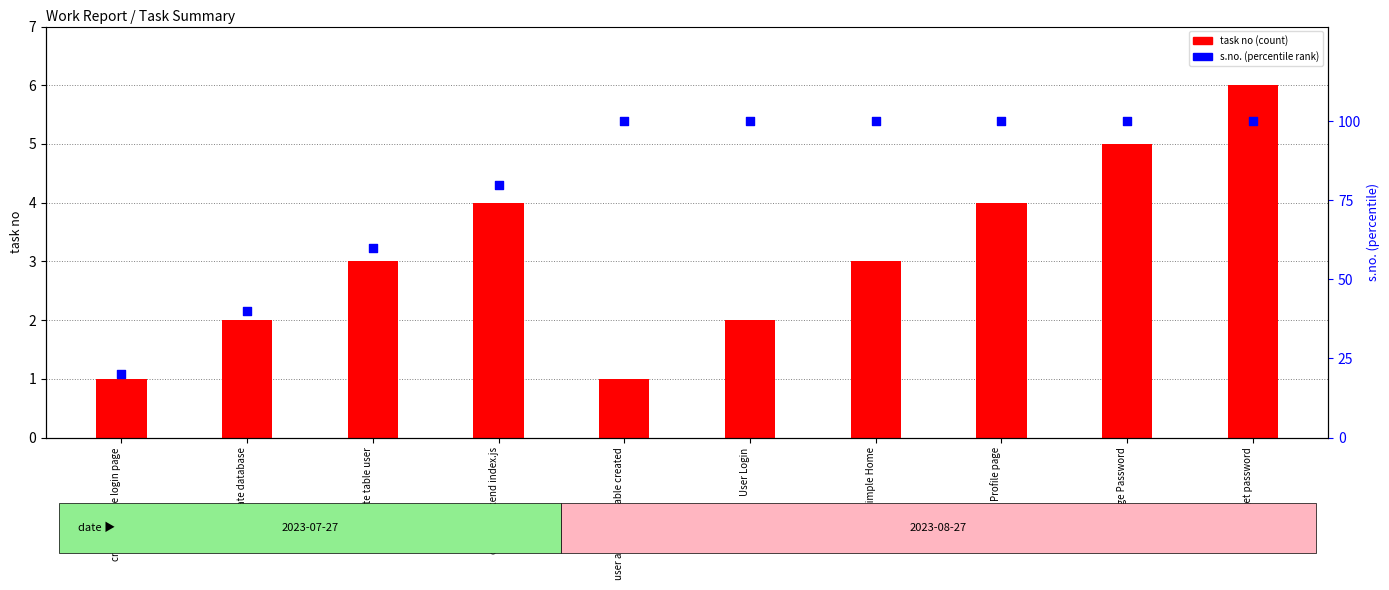

Which series has the largest total across all categories?

s.no. (percentile rank)